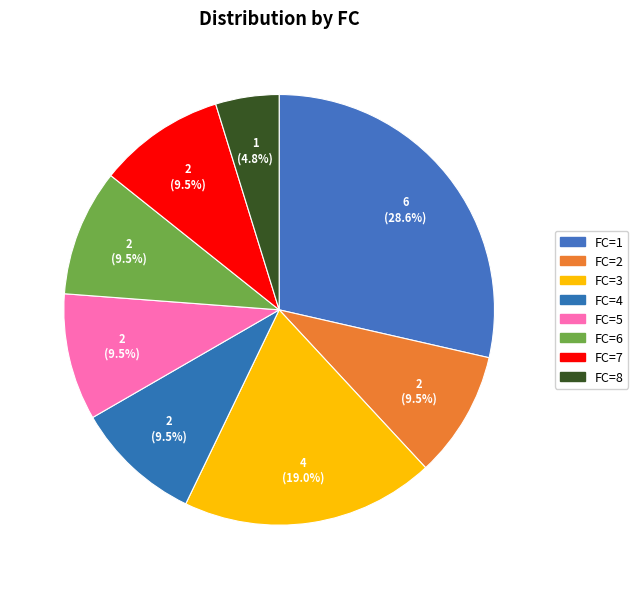

What is the largest slice in the pie chart?

FC=1